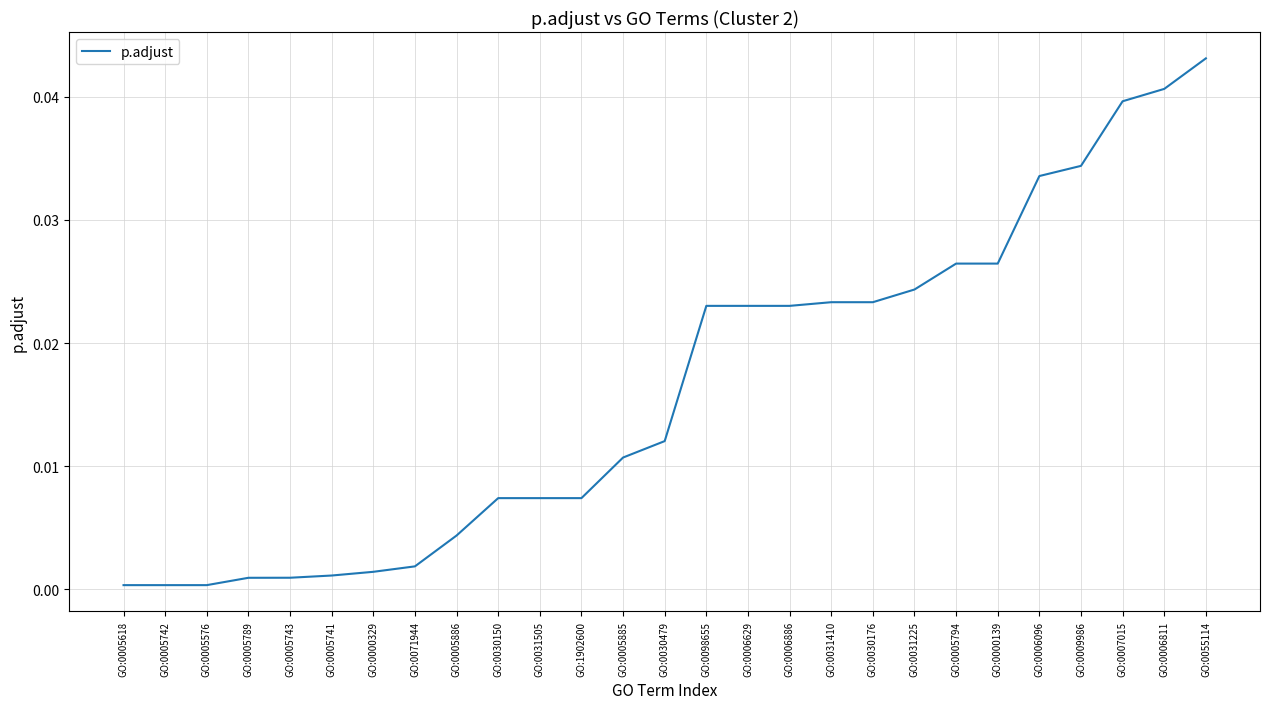

True or false: the data shows 0.0 at GO:0031225.

True